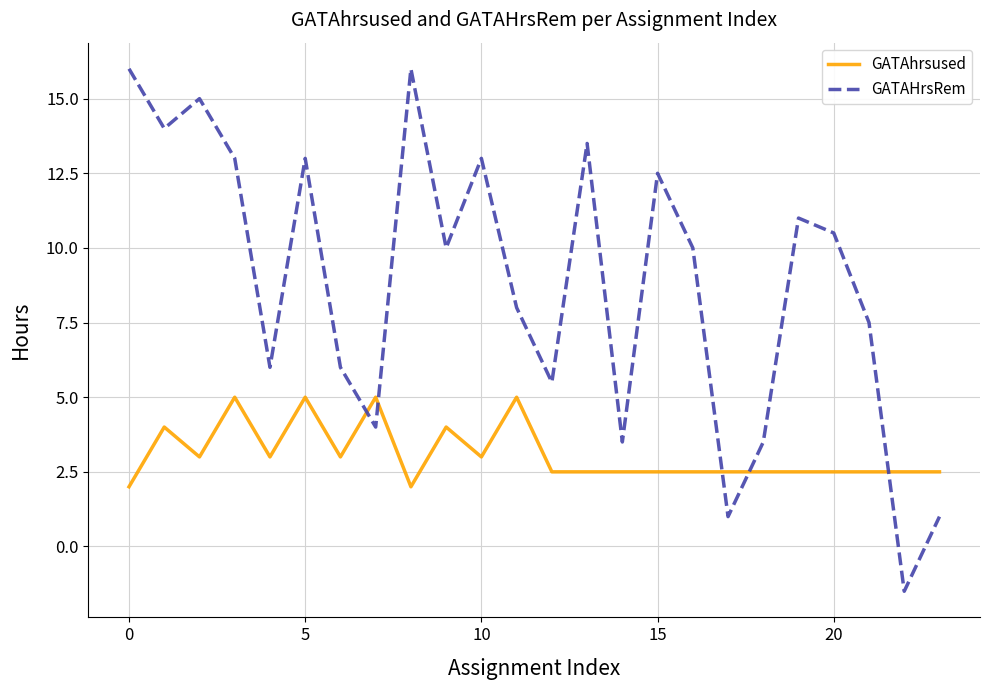

Which series has the largest total across all categories?

GATAHrsRem